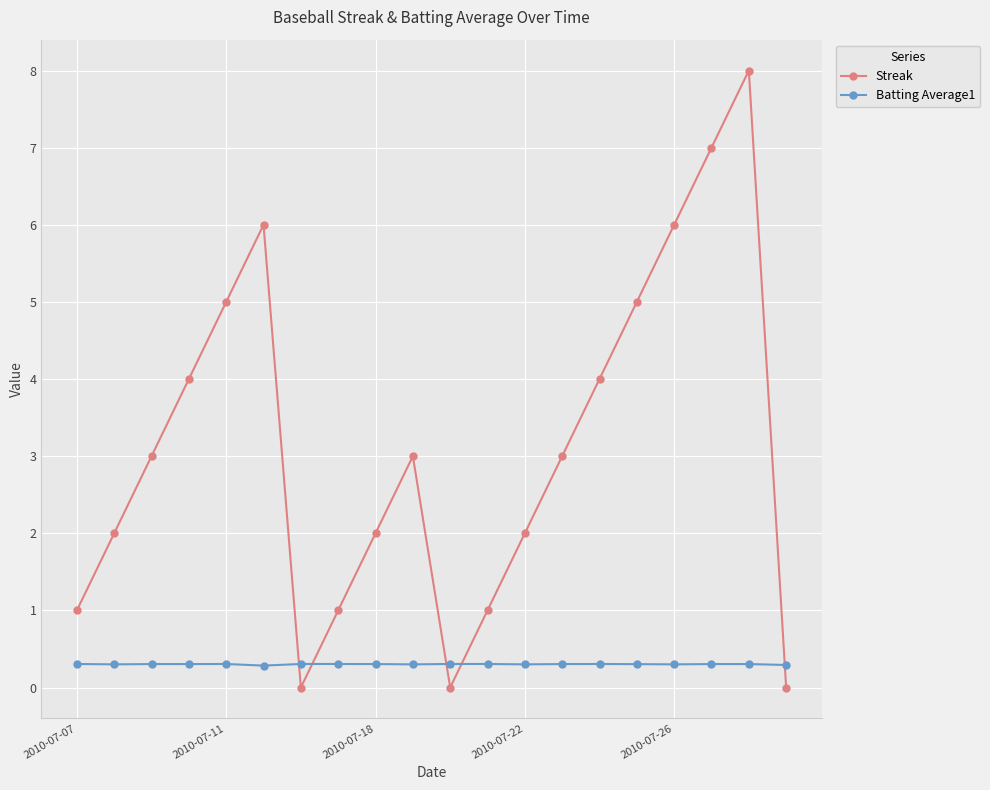

Count the number of categories in the chart.

20